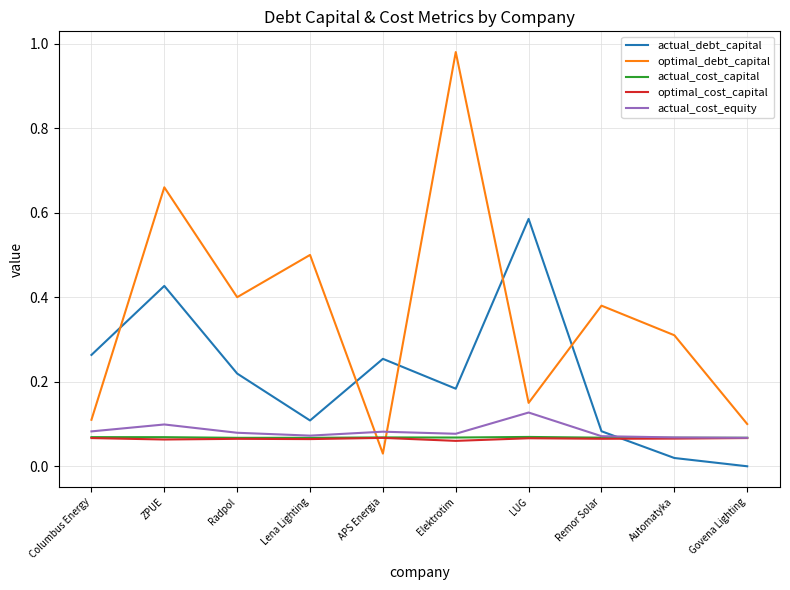

What position from the left is Govena Lighting?

10